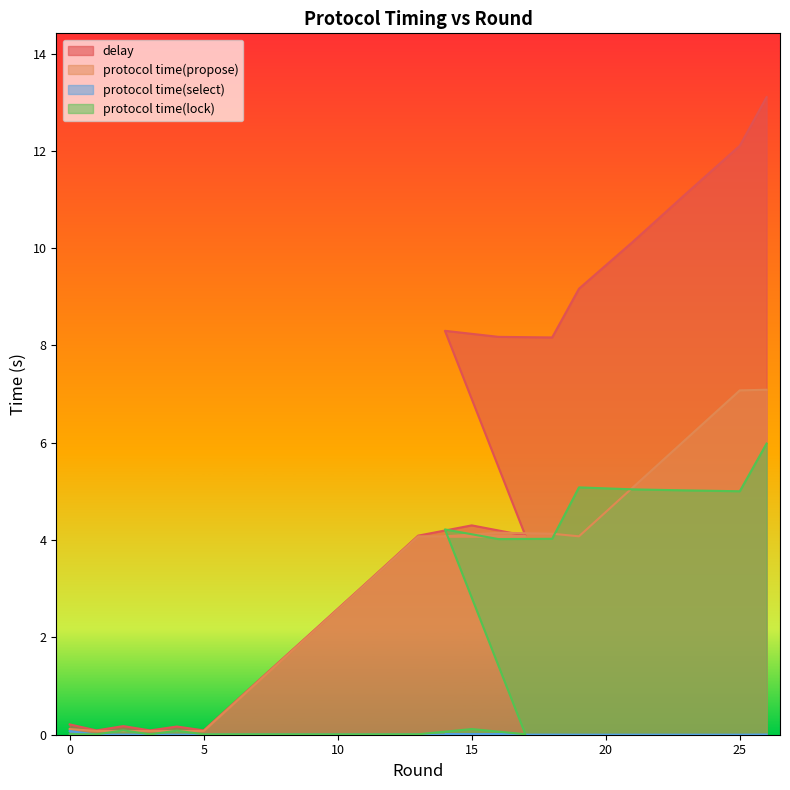

In delay, how many points are lower than both neighbors (excluding endpoints)?

5